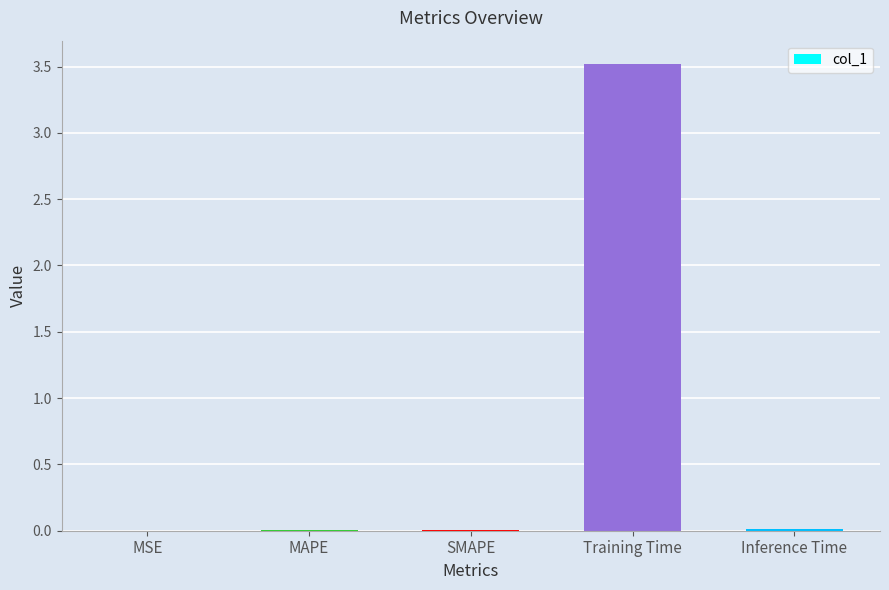

At which category does the chart reach its peak across all series?

Training Time